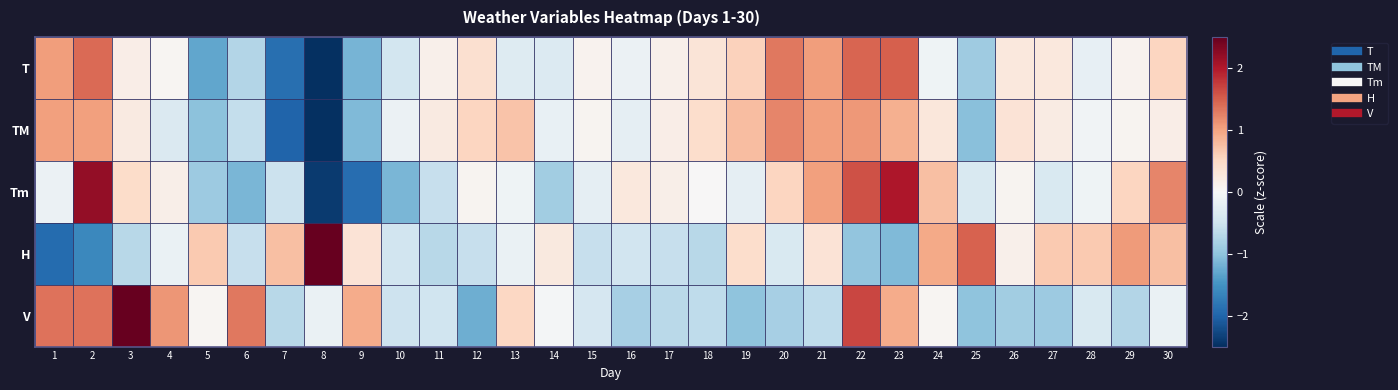

Reading right to left, extract all data points from this chart.

T: 30=0.5	29=0.1	28=-0.2	27=0.3	26=0.3	25=-0.9	24=-0.1	23=1.5	22=1.5	21=1.0	20=1.3	19=0.6	18=0.3	17=0.1	16=-0.1	15=0.1	14=-0.4	13=-0.3	12=0.4	11=0.1	10=-0.5	9=-1.2	8=-3.2	7=-1.9	6=-0.7	5=-1.3	4=0.1	3=0.2	2=1.4	1=1.0
TM: 30=0.2	29=0.1	28=-0.1	27=0.2	26=0.3	25=-1.1	24=0.3	23=0.9	22=1.1	21=1.0	20=1.2	19=0.8	18=0.4	17=0.2	16=-0.2	15=0.1	14=-0.2	13=0.7	12=0.5	11=0.2	10=-0.2	9=-1.1	8=-3.7	7=-2.0	6=-0.6	5=-1.0	4=-0.4	3=0.2	2=1.0	1=1.0
Tm: 30=1.2	29=0.5	28=-0.1	27=-0.4	26=0.1	25=-0.4	24=0.8	23=2.0	22=1.6	21=1.0	20=0.5	19=-0.2	18=0.0	17=0.2	16=0.3	15=-0.2	14=-0.9	13=-0.1	12=0.1	11=-0.6	10=-1.1	9=-1.9	8=-2.4	7=-0.5	6=-1.1	5=-0.9	4=0.2	3=0.5	2=2.2	1=-0.2
H: 30=0.7	29=1.1	28=0.6	27=0.6	26=0.1	25=1.5	24=1.0	23=-1.1	22=-1.0	21=0.3	20=-0.4	19=0.4	18=-0.7	17=-0.6	16=-0.5	15=-0.6	14=0.2	13=-0.2	12=-0.6	11=-0.7	10=-0.5	9=0.3	8=3.3	7=0.7	6=-0.6	5=0.6	4=-0.2	3=-0.7	2=-1.6	1=-1.9
V: 30=-0.2	29=-0.7	28=-0.4	27=-0.9	26=-0.9	25=-1.0	24=0.1	23=0.9	22=1.7	21=-0.6	20=-0.8	19=-1.0	18=-0.6	17=-0.7	16=-0.8	15=-0.4	14=-0.0	13=0.5	12=-1.2	11=-0.5	10=-0.5	9=0.9	8=-0.2	7=-0.7	6=1.3	5=0.1	4=1.1	3=3.0	2=1.3	1=1.3